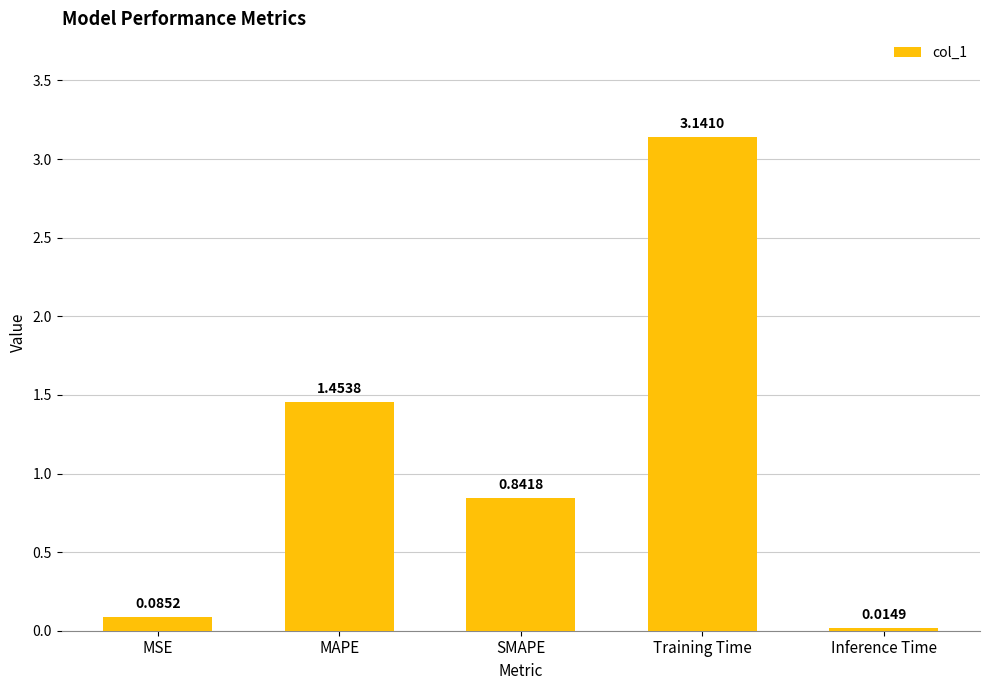

Rank the categories by value from lowest to highest.

Inference Time, MSE, SMAPE, MAPE, Training Time